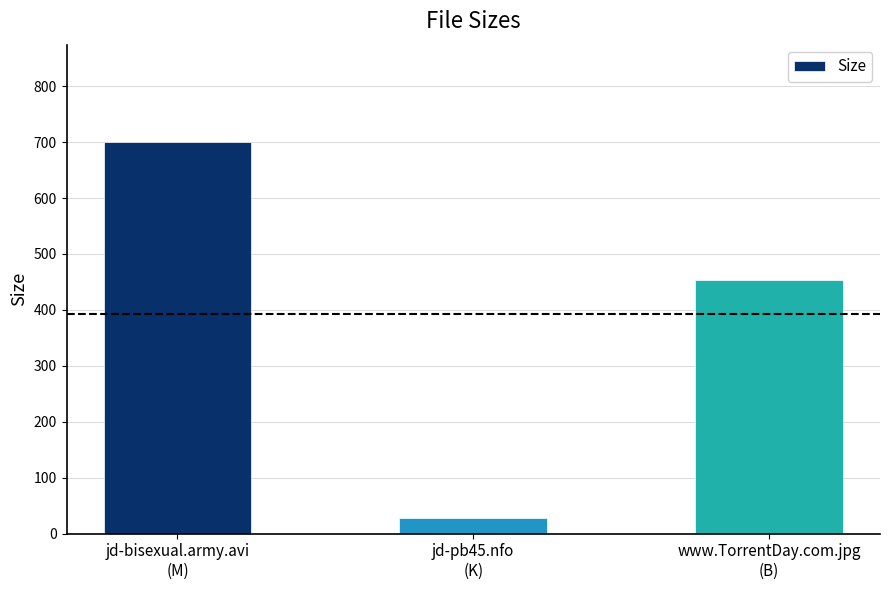

The value at www.TorrentDay.com.jpg
(B) is 454.0. True or false?

True